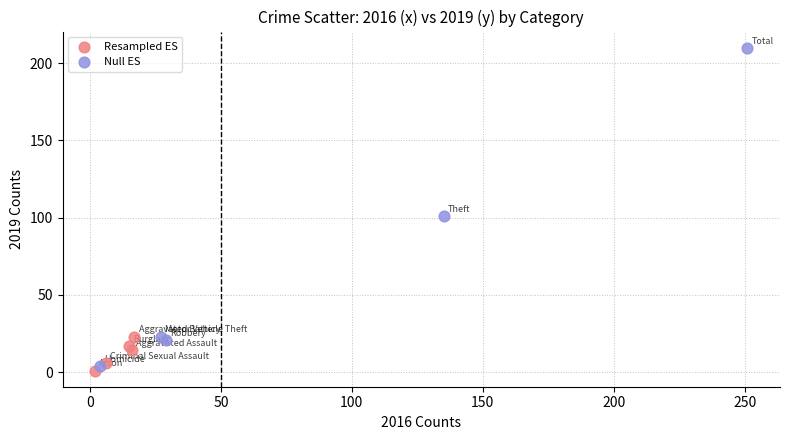

Which series contains the highest Y value?

Null ES